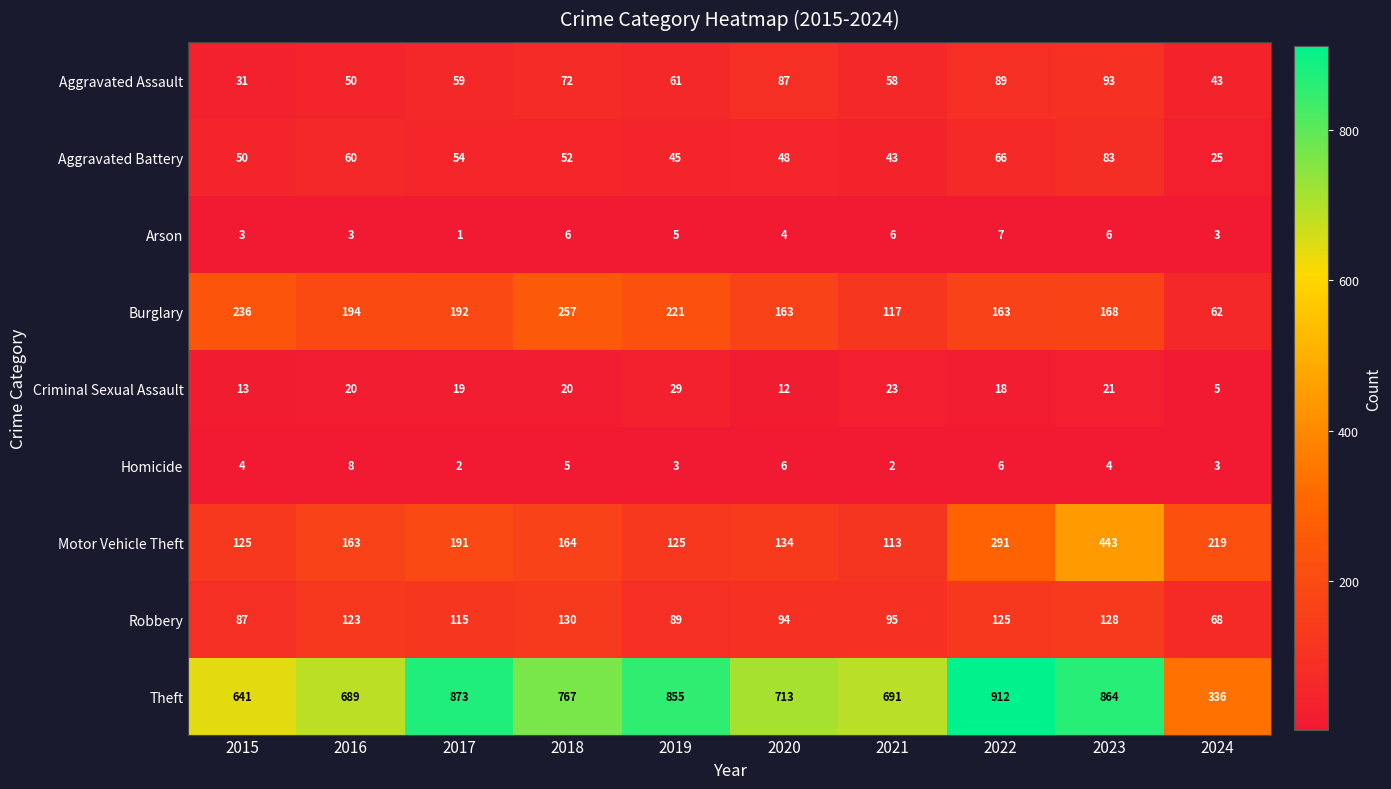

At how many categories does at least one series exceed 496?

9